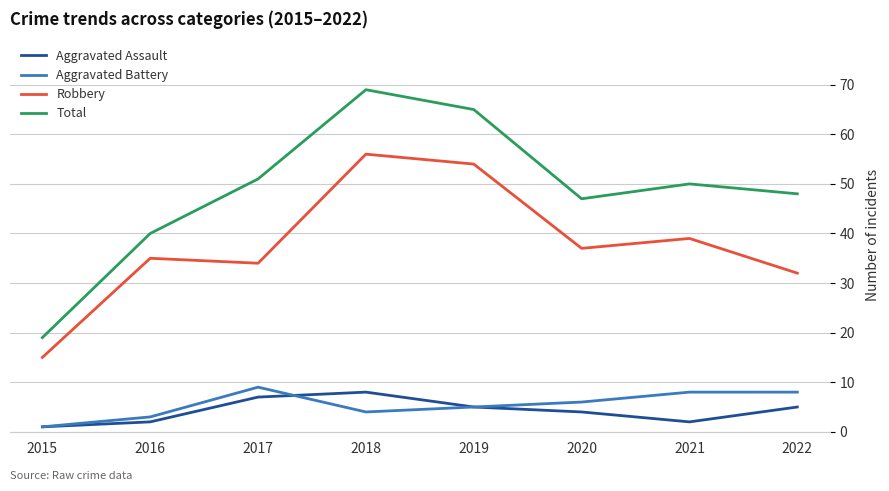

At which label does Aggravated Battery reach its minimum?

2015